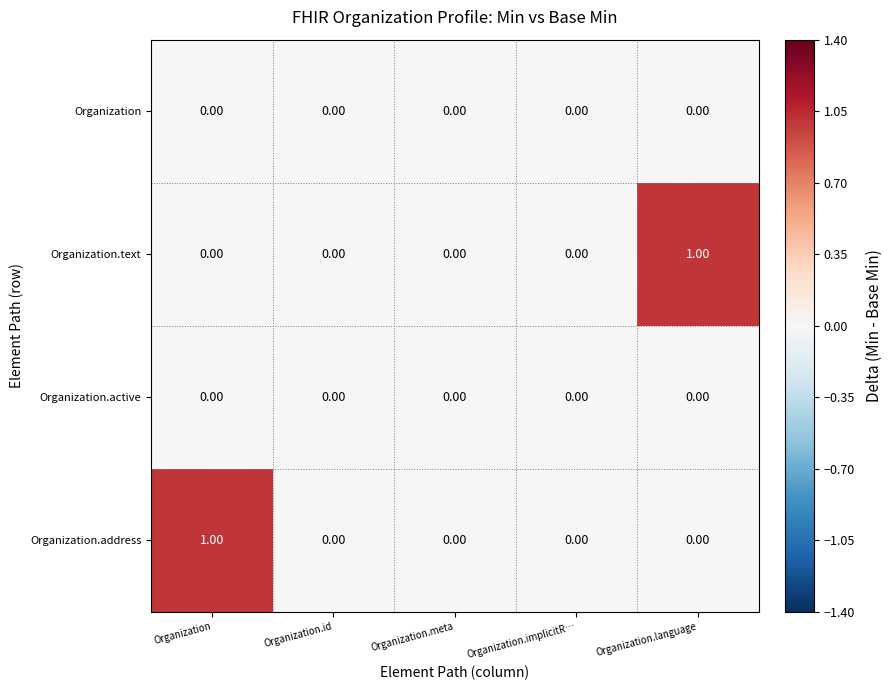

Reading left to right, transcribe all the data shown in this chart.

Organization: Organization=0	Organization.id=0	Organization.meta=0	Organization.implicitR…=0	Organization.language=0
Organization.text: Organization=0	Organization.id=0	Organization.meta=0	Organization.implicitR…=0	Organization.language=1
Organization.active: Organization=0	Organization.id=0	Organization.meta=0	Organization.implicitR…=0	Organization.language=0
Organization.address: Organization=1	Organization.id=0	Organization.meta=0	Organization.implicitR…=0	Organization.language=0